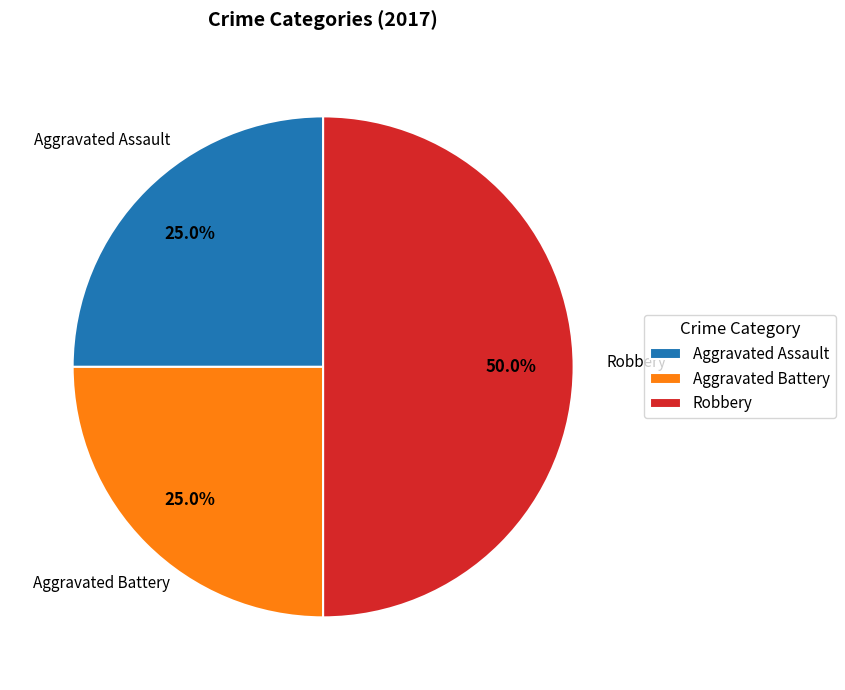

Is Aggravated Battery the majority of the pie?

No